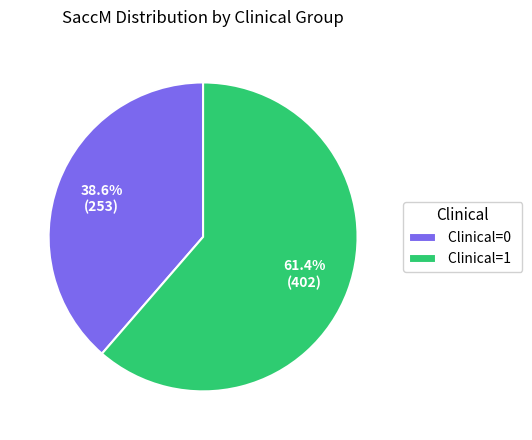

Is there any slice that represents more than half of the pie?

Yes